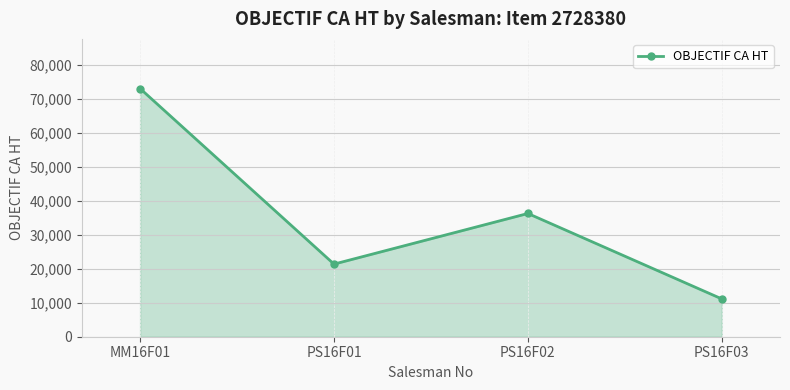

The value at PS16F01 is 21340. True or false?

True